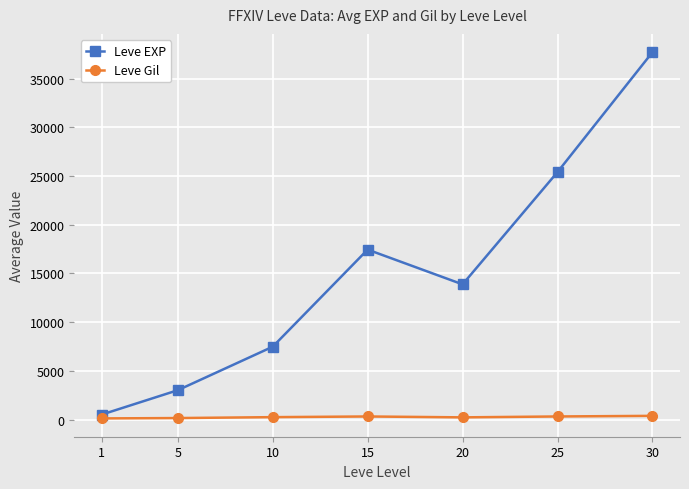

Rank the series by their average value, from highest to lowest.

Leve EXP, Leve Gil